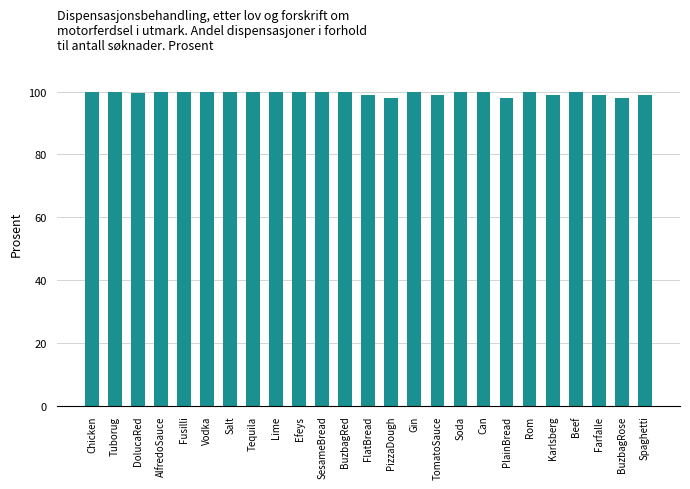

What is the difference between the second highest and second lowest values?

2.0